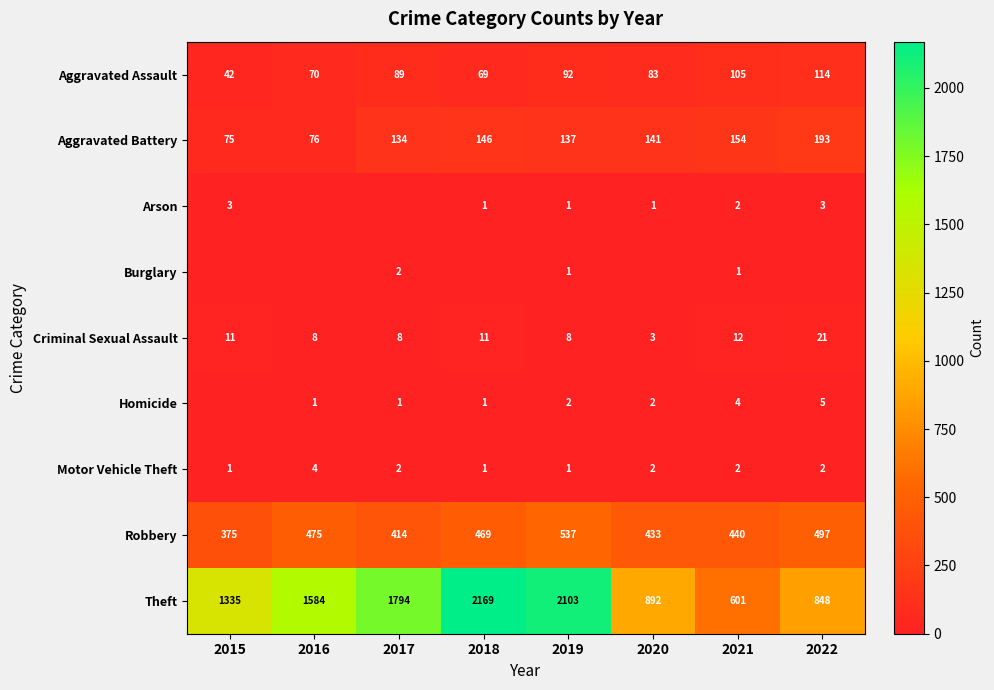

At which label is Aggravated Battery closest to 134?

2017